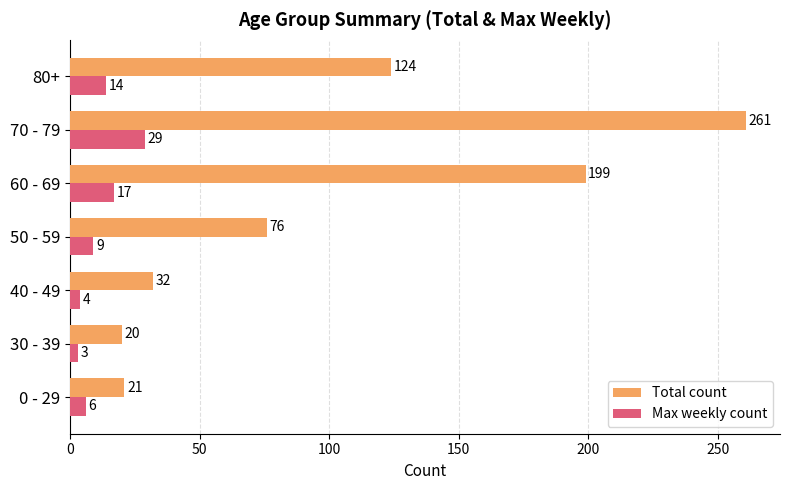

What is the sum of all Max weekly count values?

82